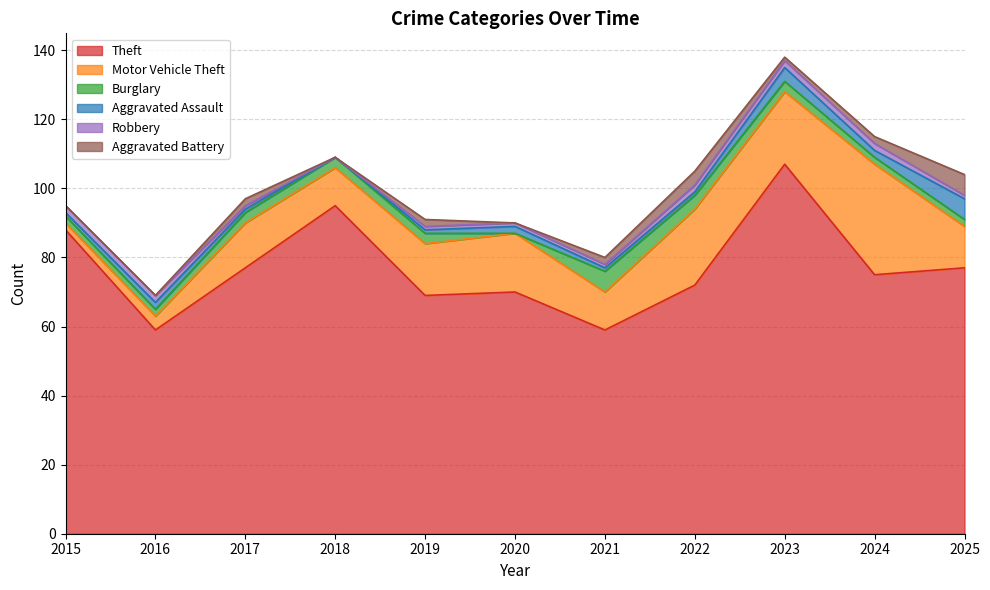

Is it true that Aggravated Assault equals 2 at 2016?

True